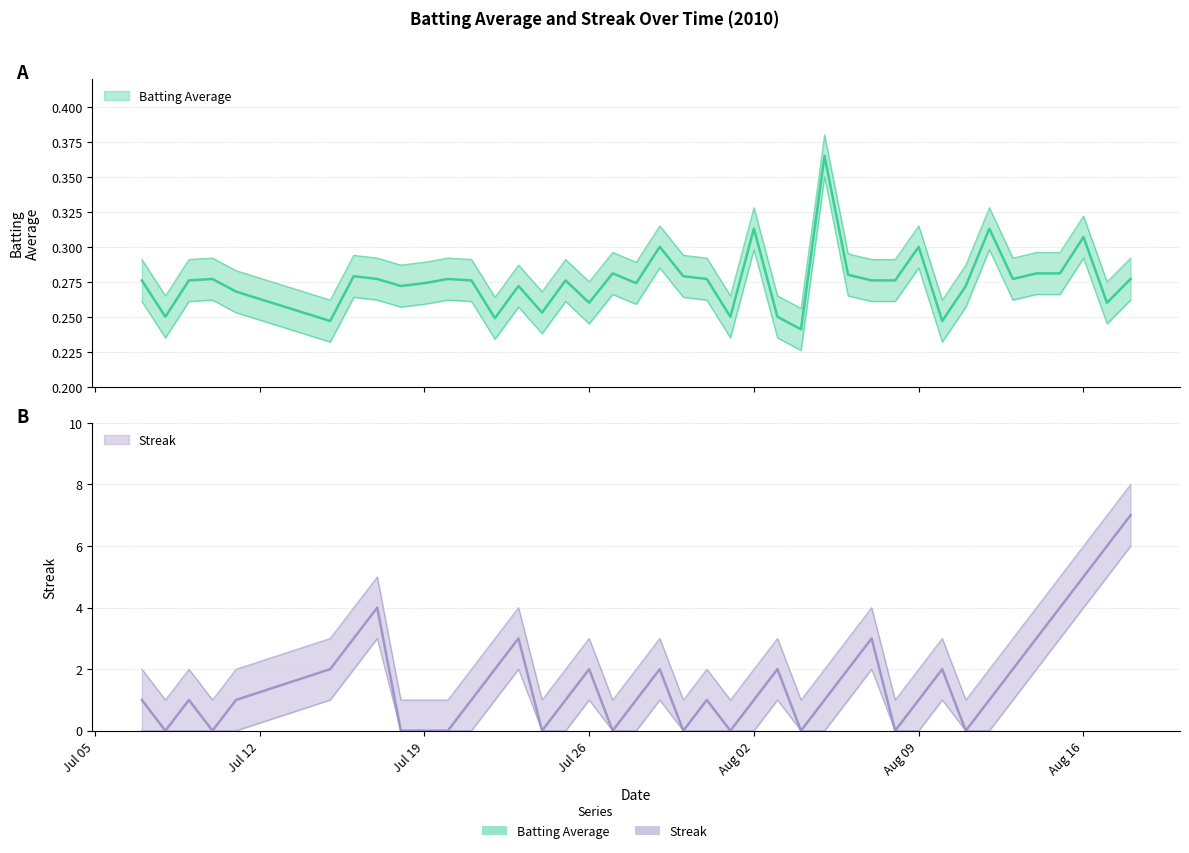

Count the Streak values in the range 0 to 2.

31